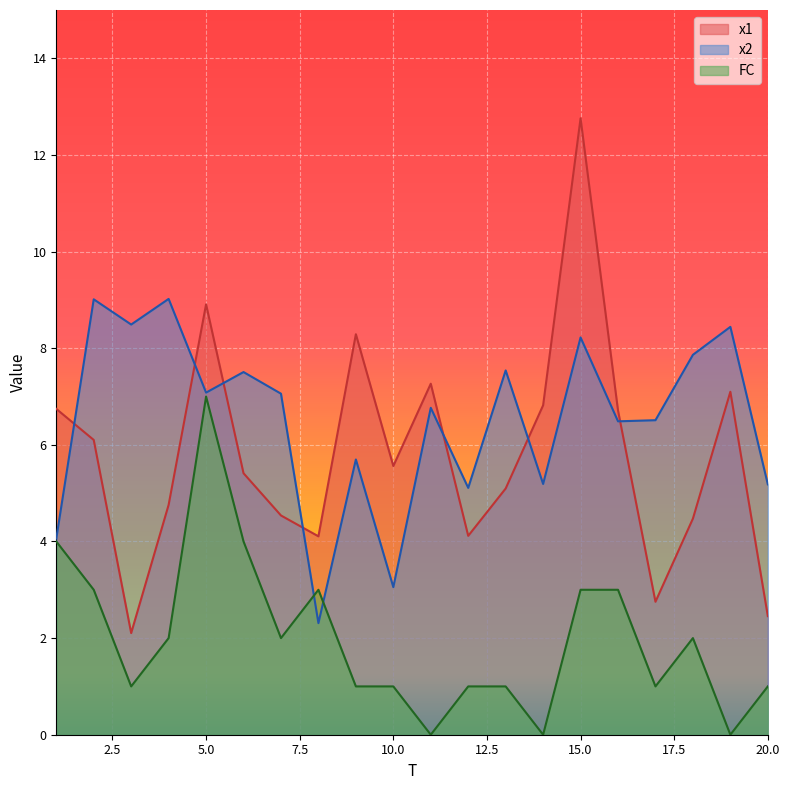

Is the value of x2 at 9 greater than the value of FC at 13?

Yes